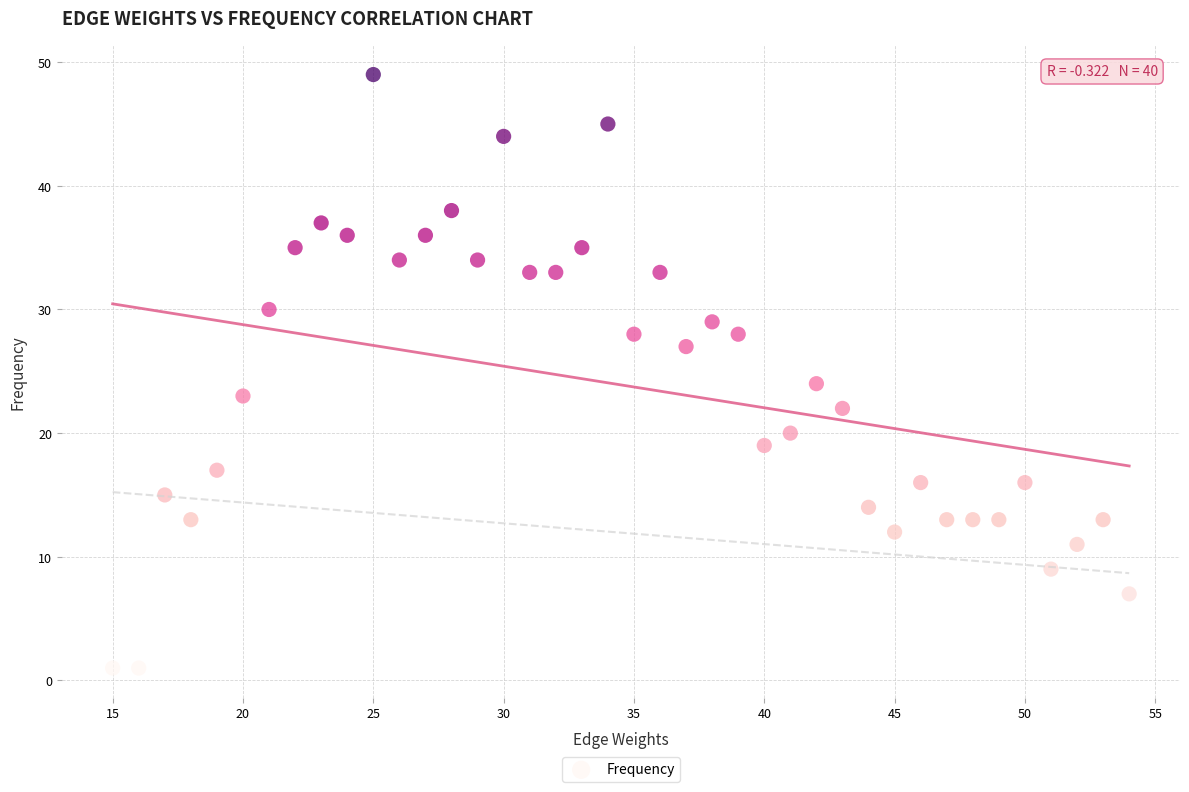

What is the range of X values (max minus min)?

39